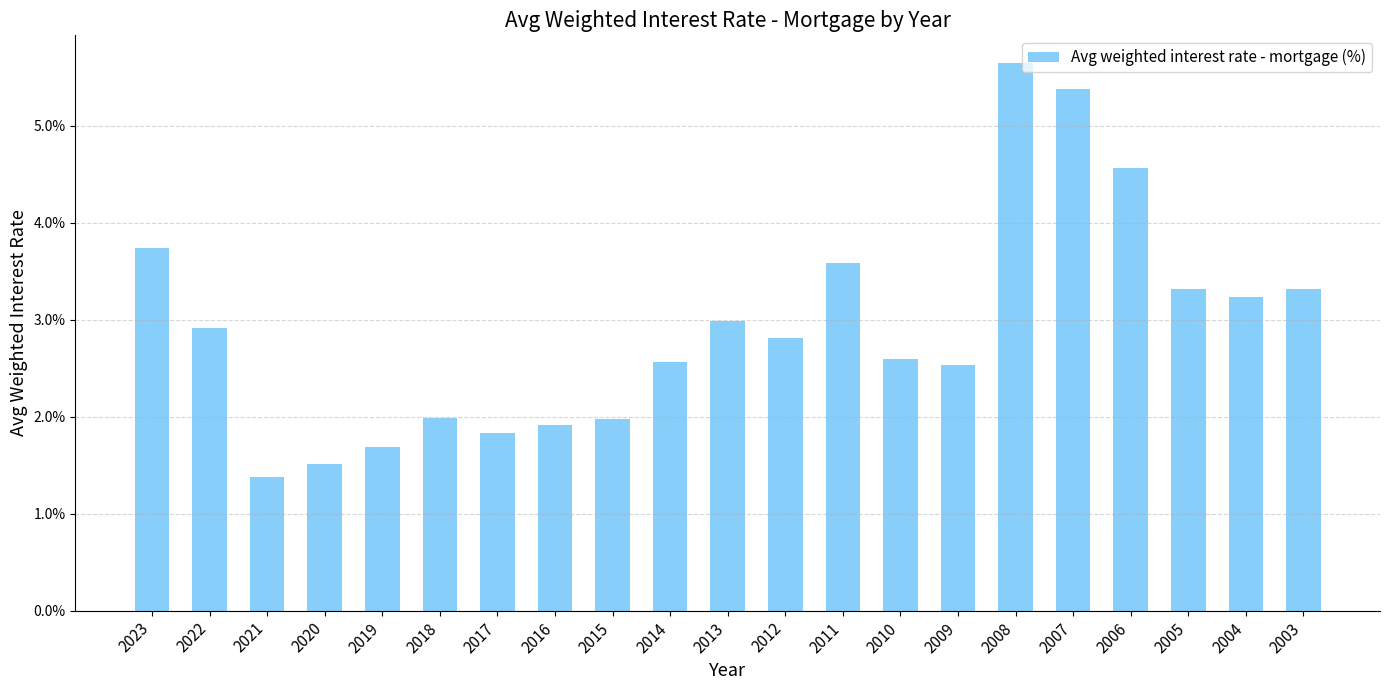

Does the chart contain any negative values?

No